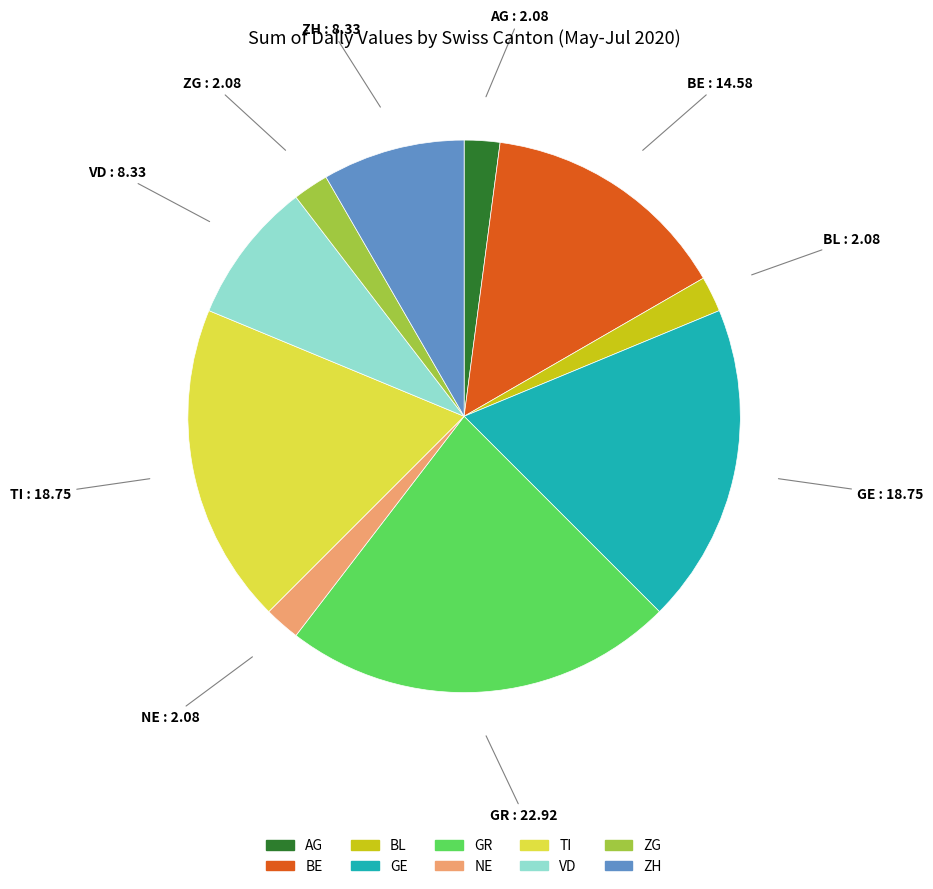

Between BE and TI, which is larger?

TI